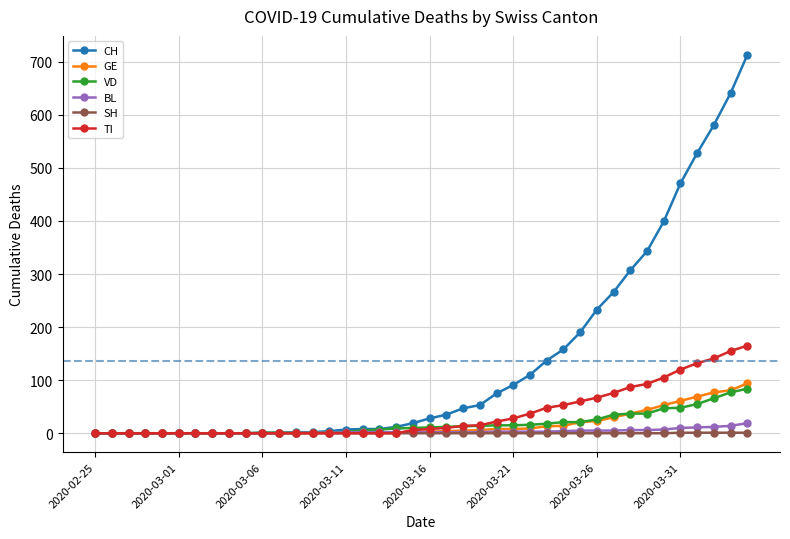

Which series has the largest total across all categories?

CH